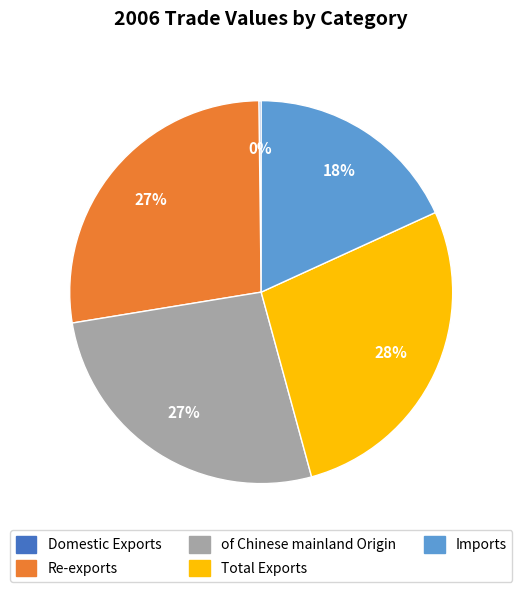

Approximately how many times larger is the value at Re-exports compared to Total Exports?

1.0